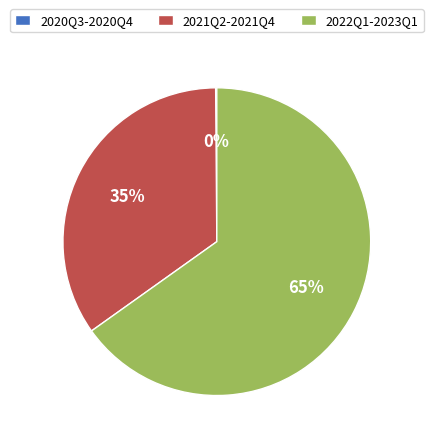

What is the ratio of the value at 2021Q2-2021Q4 to the value at 2022Q1-2023Q1?

0.5